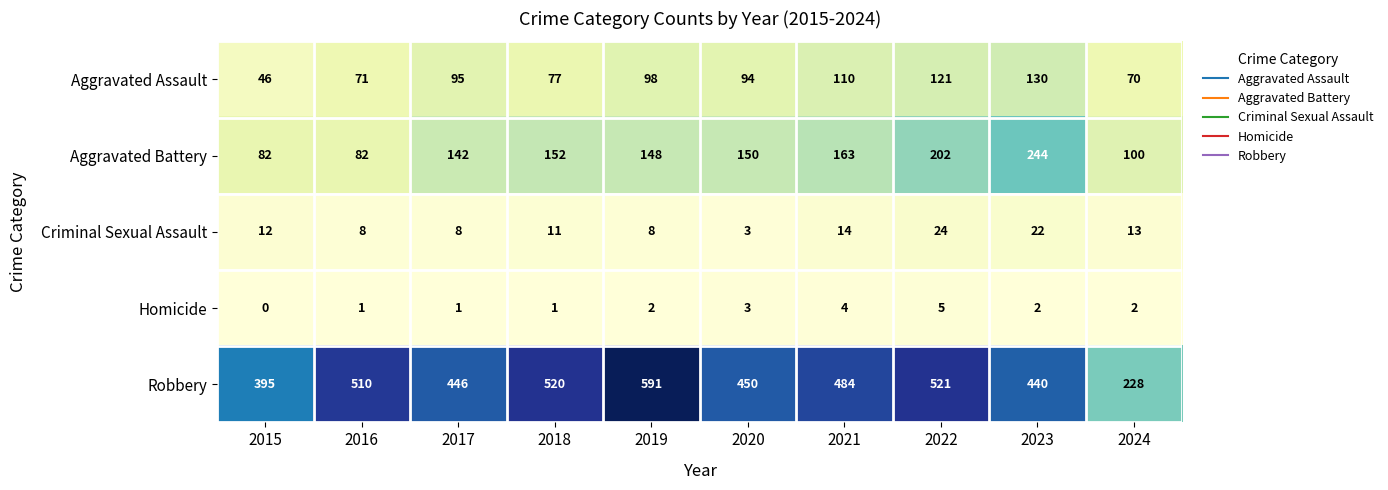

The value of Homicide at 2023 is 1. True or false?

False